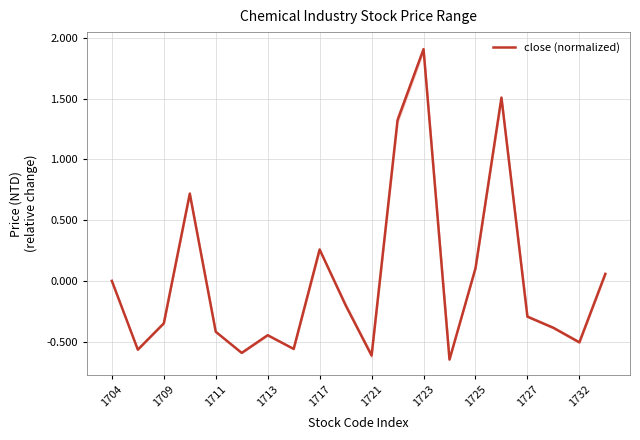

The close (normalized) series shows 1.9 at 1723. True or false?

True